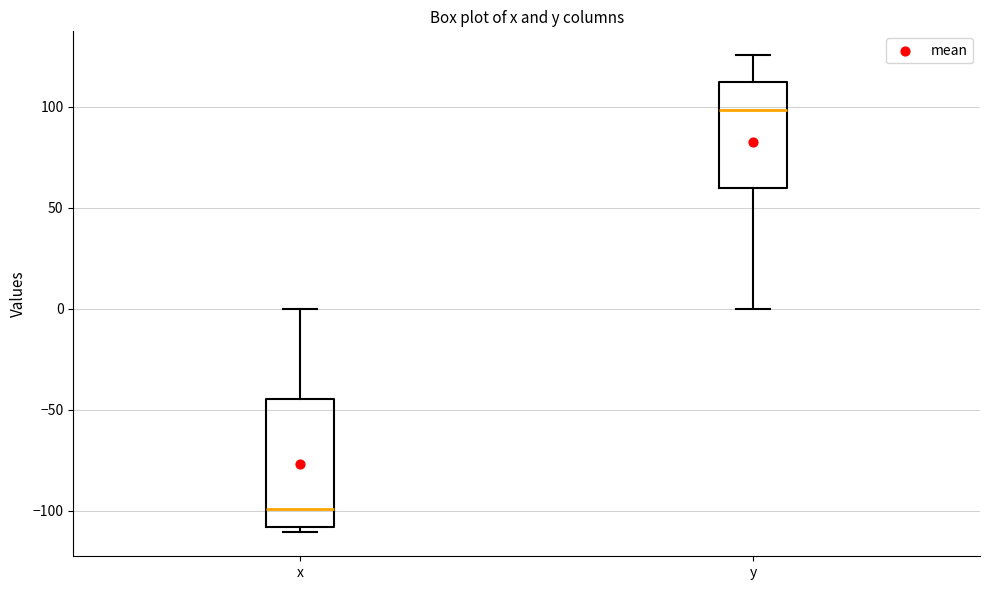

Where is the lower edge of the box for x on the y-axis? The values are not printed on the chart, so give them approximately, as read against the axis.

-110